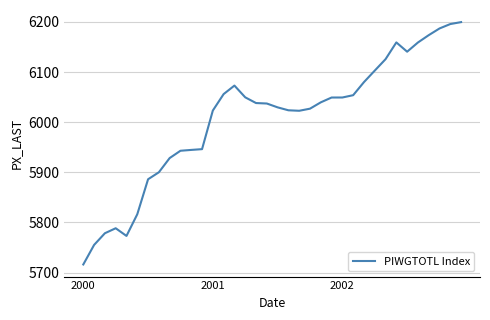

What is the average value?

6007.6